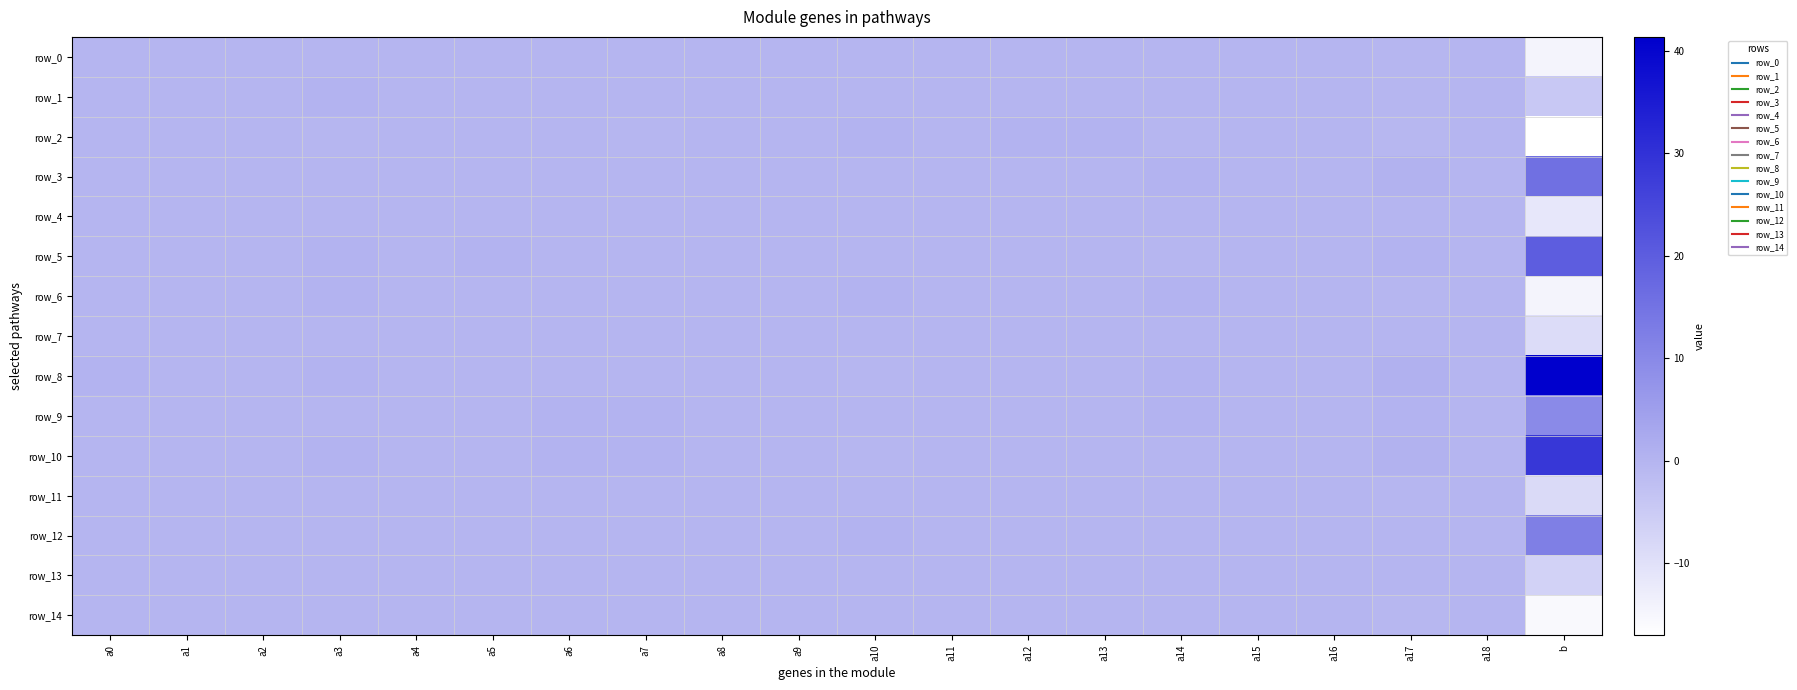

Reading left to right, list all the values displayed in this chart.

row_0: a0=-0.0	a1=0.0	a2=-0.0	a3=-0.1	a4=-0.0	a5=-0.0	a6=-0.1	a7=-0.1	a8=-0.0	a9=0.0	a10=0.0	a11=0.0	a12=0.0	a13=0.1	a14=-0.1	a15=-0.1	a16=0.0	a17=-0.3	a18=0.0	b=-14.3
row_1: a0=-0.0	a1=-0.0	a2=-0.0	a3=0.1	a4=-0.0	a5=-0.0	a6=-0.0	a7=-0.0	a8=0.0	a9=0.0	a10=-0.0	a11=0.0	a12=-0.0	a13=-0.0	a14=0.1	a15=0.0	a16=-0.0	a17=-0.3	a18=0.0	b=-4.4
row_2: a0=0.0	a1=0.0	a2=-0.0	a3=-0.2	a4=-0.0	a5=0.0	a6=-0.1	a7=-0.2	a8=-0.0	a9=0.0	a10=0.2	a11=0.0	a12=0.1	a13=0.1	a14=-0.2	a15=-0.0	a16=0.0	a17=-0.6	a18=0.0	b=-17.0
row_3: a0=0.0	a1=0.0	a2=0.0	a3=0.0	a4=0.0	a5=-0.0	a6=0.0	a7=0.0	a8=-0.0	a9=-0.0	a10=-0.1	a11=0.0	a12=-0.1	a13=-0.1	a14=0.1	a15=-0.0	a16=0.0	a17=0.6	a18=-0.0	b=15.8
row_4: a0=0.0	a1=-0.0	a2=-0.0	a3=-0.1	a4=-0.0	a5=-0.0	a6=0.0	a7=0.0	a8=-0.0	a9=0.0	a10=0.0	a11=0.0	a12=-0.0	a13=0.0	a14=0.0	a15=0.0	a16=-0.0	a17=-0.1	a18=-0.0	b=-11.4
row_5: a0=0.0	a1=0.1	a2=0.0	a3=0.1	a4=0.0	a5=0.1	a6=-0.0	a7=-0.0	a8=-0.0	a9=-0.0	a10=-0.0	a11=0.0	a12=0.0	a13=0.0	a14=-0.2	a15=-0.0	a16=0.0	a17=0.1	a18=0.0	b=20.1
row_6: a0=0.0	a1=-0.0	a2=0.0	a3=0.1	a4=-0.0	a5=-0.0	a6=0.0	a7=0.0	a8=0.0	a9=0.0	a10=0.1	a11=0.0	a12=0.0	a13=-0.0	a14=0.2	a15=-0.0	a16=-0.0	a17=-0.3	a18=-0.0	b=-14.4
row_7: a0=-0.1	a1=-0.0	a2=0.0	a3=-0.1	a4=-0.0	a5=-0.0	a6=0.0	a7=0.0	a8=0.0	a9=-0.0	a10=0.0	a11=-0.0	a12=-0.0	a13=-0.0	a14=-0.0	a15=0.0	a16=0.0	a17=-0.0	a18=-0.0	b=-9.0
row_8: a0=0.1	a1=0.0	a2=0.0	a3=0.3	a4=0.0	a5=-0.0	a6=0.0	a7=0.0	a8=-0.0	a9=0.0	a10=-0.3	a11=0.0	a12=-0.1	a13=-0.1	a14=0.2	a15=-0.1	a16=0.0	a17=0.8	a18=-0.0	b=41.4
row_9: a0=0.1	a1=-0.0	a2=-0.0	a3=0.0	a4=-0.0	a5=-0.0	a6=0.1	a7=0.2	a8=0.0	a9=-0.0	a10=0.0	a11=0.0	a12=-0.0	a13=-0.1	a14=0.1	a15=0.0	a16=-0.0	a17=0.4	a18=-0.0	b=9.8
row_10: a0=0.0	a1=-0.0	a2=-0.0	a3=0.2	a4=0.0	a5=0.0	a6=0.1	a7=0.2	a8=-0.0	a9=-0.0	a10=-0.2	a11=-0.0	a12=-0.1	a13=-0.0	a14=0.1	a15=0.0	a16=-0.0	a17=0.6	a18=0.0	b=28.7
row_11: a0=-0.1	a1=0.0	a2=-0.0	a3=0.0	a4=-0.0	a5=0.0	a6=-0.0	a7=-0.0	a8=0.0	a9=0.0	a10=-0.0	a11=0.0	a12=0.0	a13=0.0	a14=-0.0	a15=0.0	a16=-0.0	a17=-0.3	a18=0.0	b=-8.4
row_12: a0=-0.0	a1=-0.0	a2=-0.0	a3=0.1	a4=0.0	a5=0.0	a6=0.0	a7=0.0	a8=0.0	a9=-0.0	a10=0.1	a11=0.0	a12=-0.0	a13=0.0	a14=-0.1	a15=0.0	a16=-0.0	a17=-0.1	a18=-0.0	b=12.3
row_13: a0=-0.0	a1=0.0	a2=0.0	a3=-0.1	a4=0.0	a5=-0.0	a6=-0.1	a7=-0.1	a8=-0.0	a9=0.0	a10=-0.0	a11=0.0	a12=0.0	a13=0.0	a14=0.1	a15=-0.0	a16=0.0	a17=-0.0	a18=-0.0	b=-6.6
row_14: a0=-0.0	a1=-0.0	a2=-0.0	a3=-0.1	a4=-0.0	a5=0.0	a6=-0.0	a7=-0.1	a8=0.0	a9=0.0	a10=0.0	a11=-0.0	a12=0.0	a13=0.0	a14=-0.1	a15=0.0	a16=0.0	a17=-0.4	a18=0.0	b=-15.5